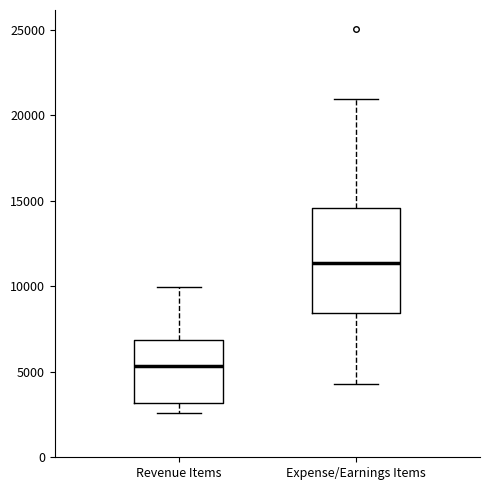

Which box's median line is the highest?

Expense/Earnings Items